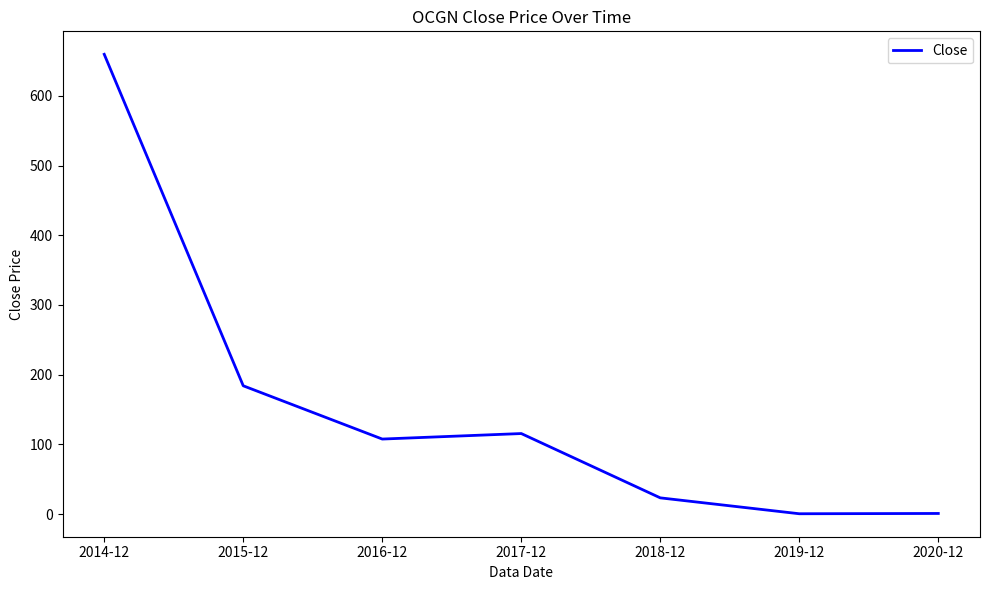

What is the smallest value displayed?

0.4